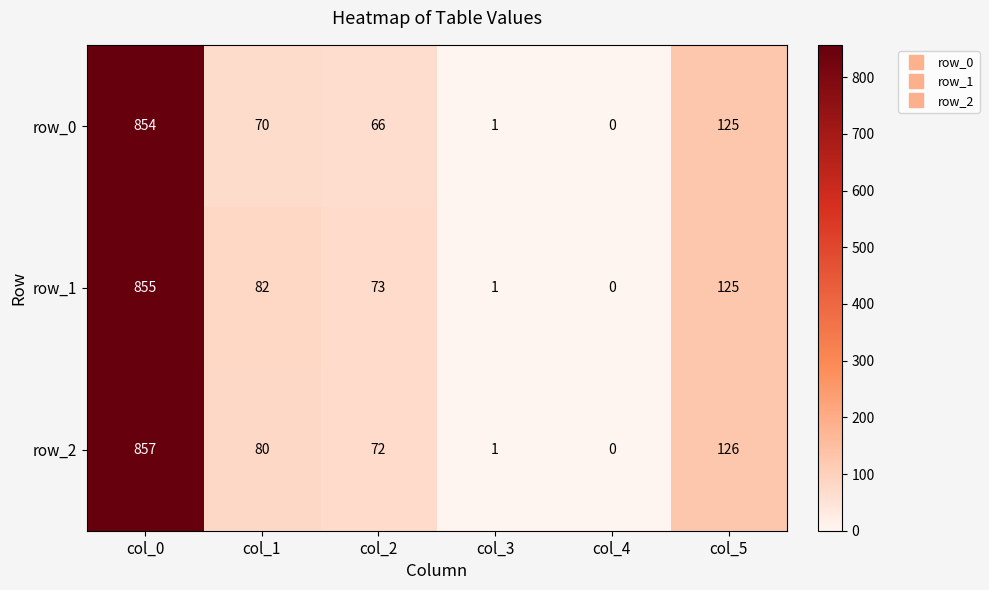

Is the value of row_2 at col_4 greater than the value of row_0 at col_3?

No